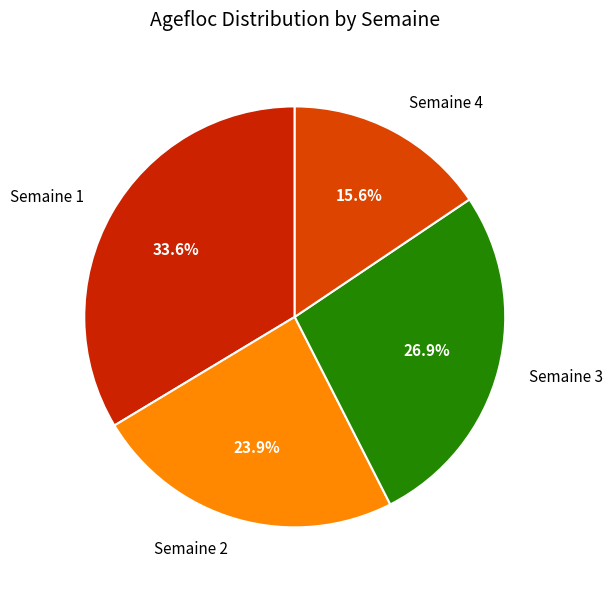

Between Semaine 1 and Semaine 2, which is larger?

Semaine 1